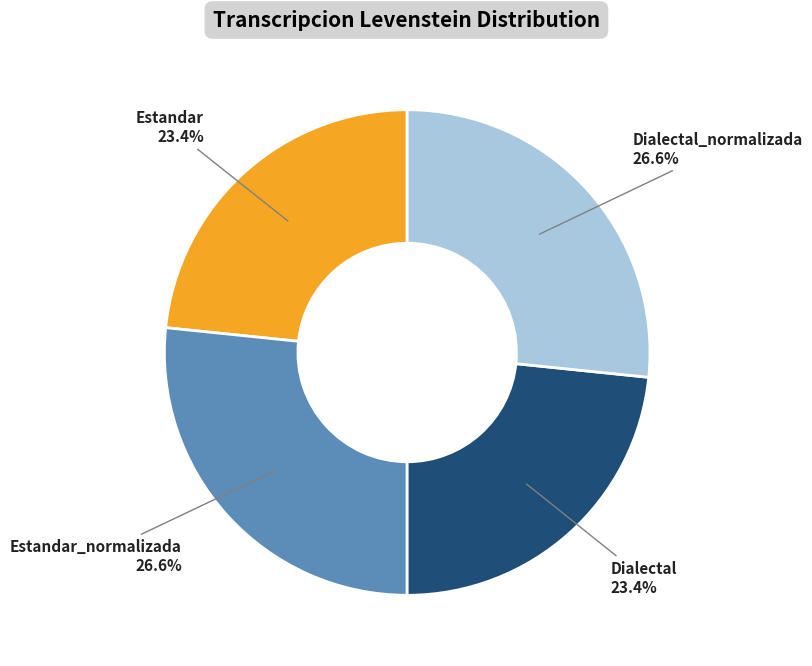

To the nearest percent, what is the combined percentage of Dialectal_normalizada and Estandar_normalizada?

53%